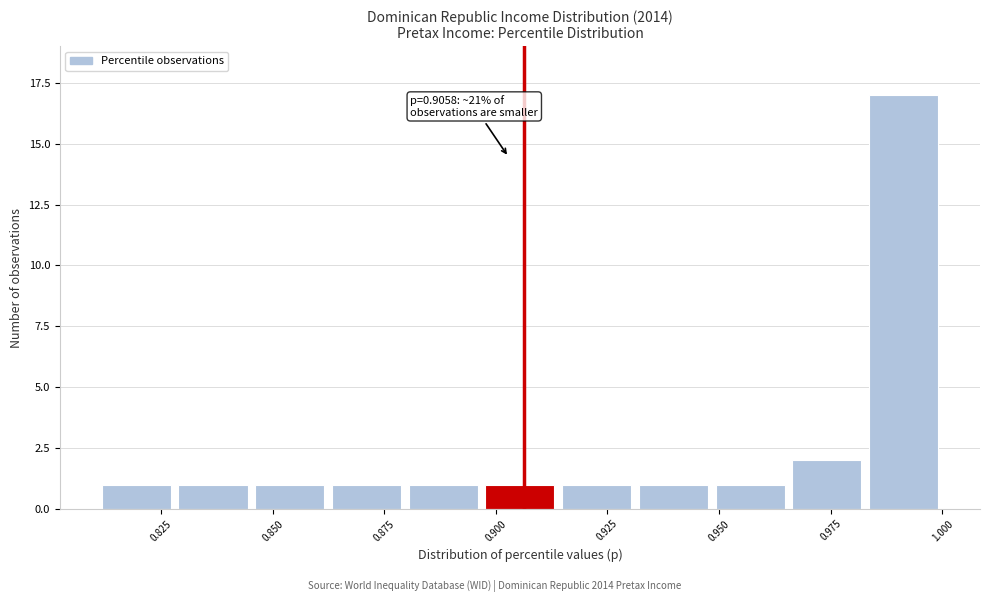

Read against the x-axis, roughly where is the centre of the tallest bar?

0.990